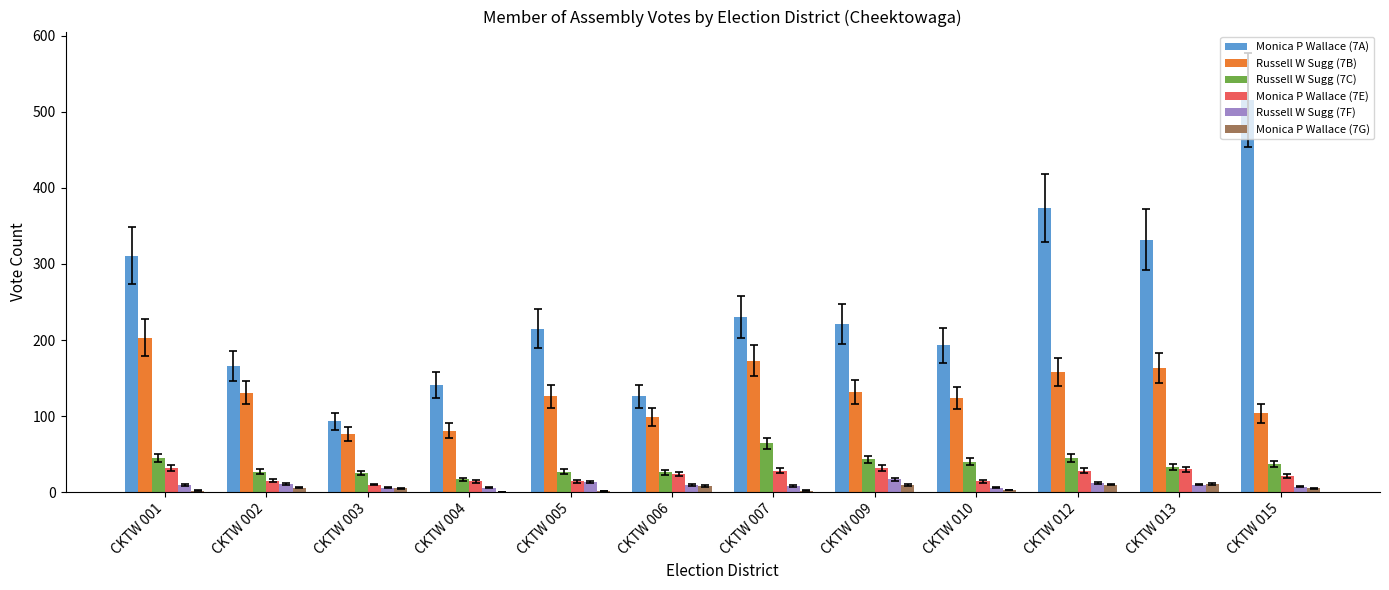

The value of Monica P Wallace (7A) at CKTW 004 is 96. True or false?

False